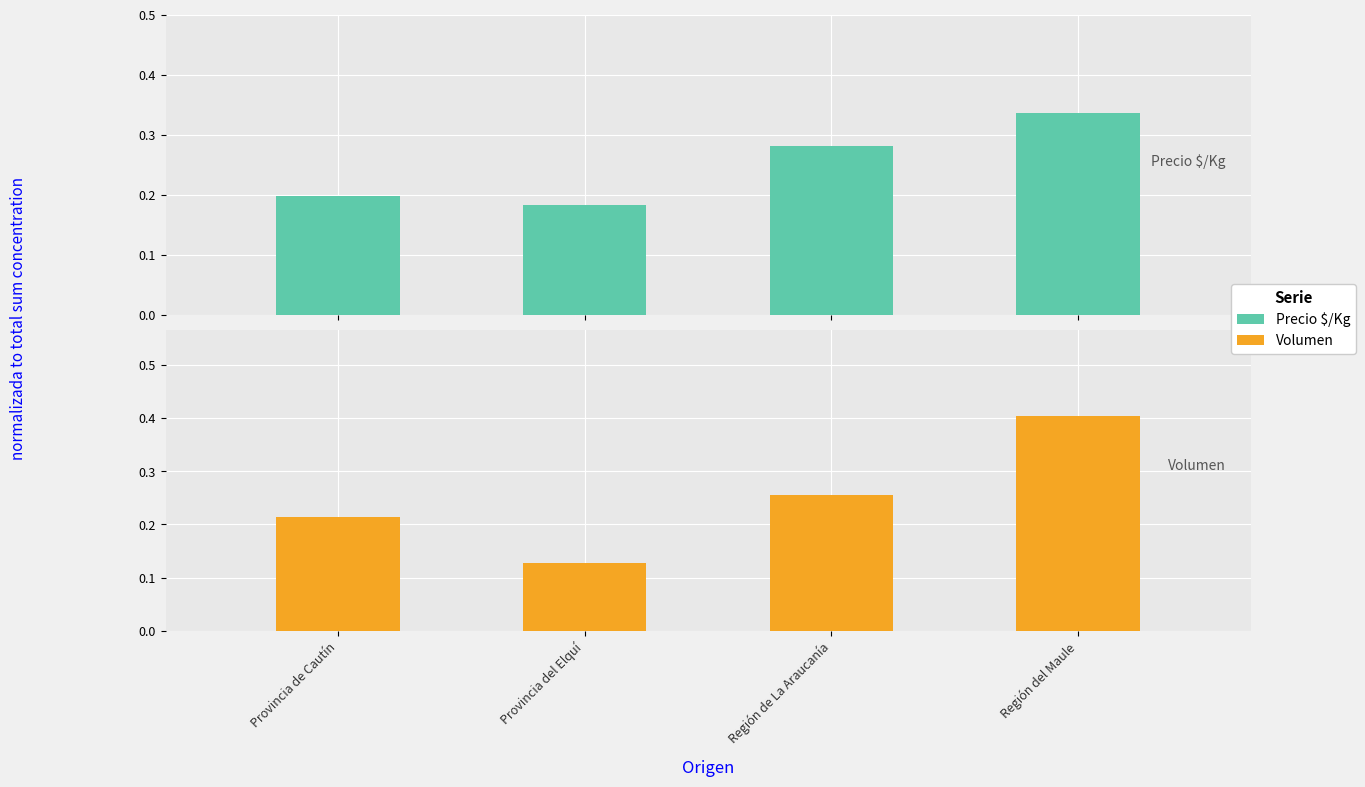

What is the average value of the Precio $/Kg series?

0.2